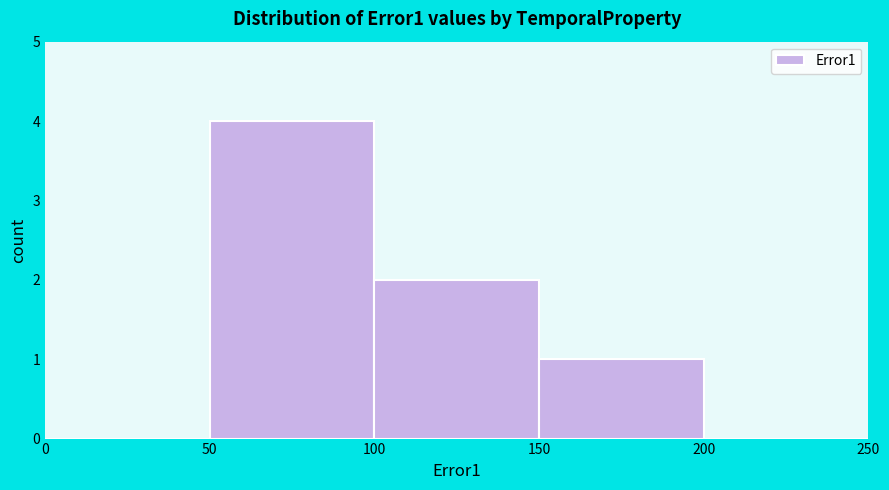

Over which range of the x-axis is the bar tallest?

50 to 100